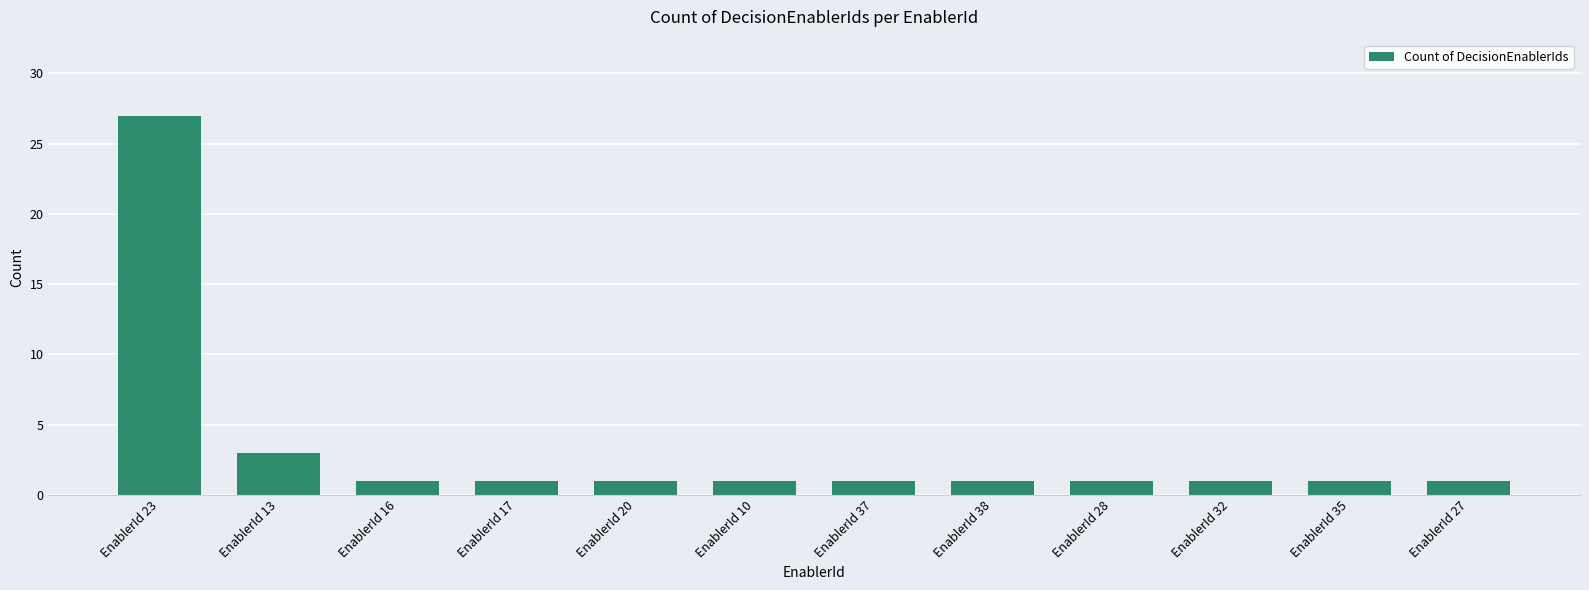

Reading right to left, extract all data points from this chart.

EnablerId 27=1	EnablerId 35=1	EnablerId 32=1	EnablerId 28=1	EnablerId 38=1	EnablerId 37=1	EnablerId 10=1	EnablerId 20=1	EnablerId 17=1	EnablerId 16=1	EnablerId 13=3	EnablerId 23=27